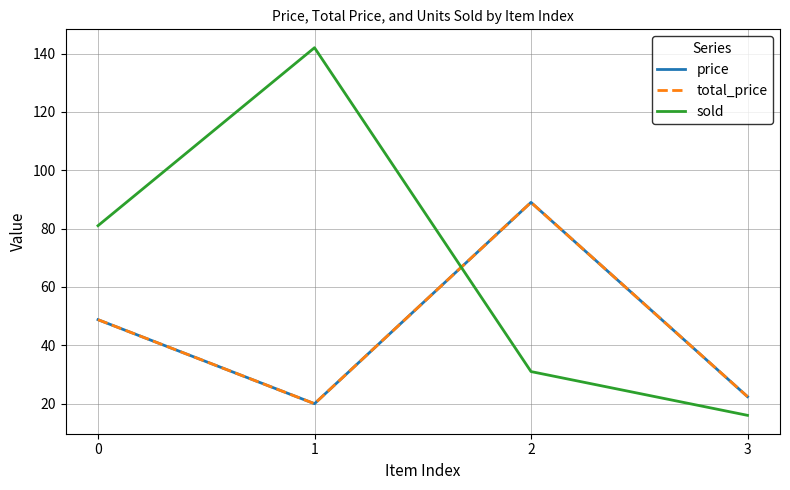

Does the chart have visible grid lines?

Yes